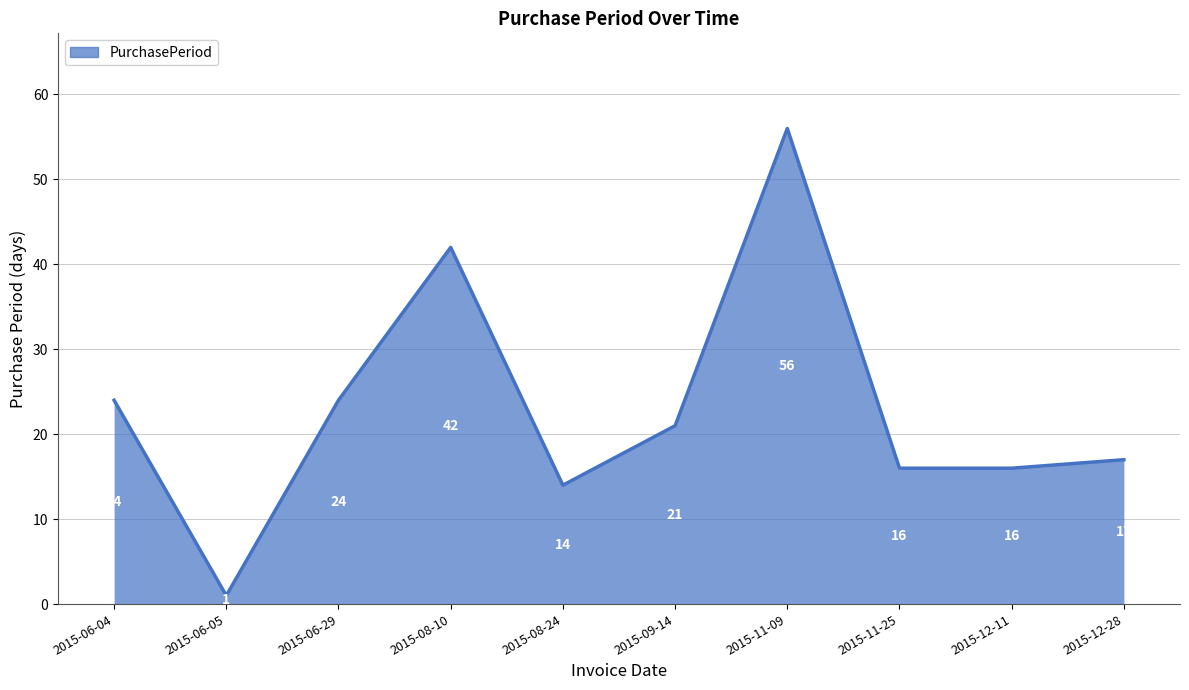

Count the number of categories in the chart.

10